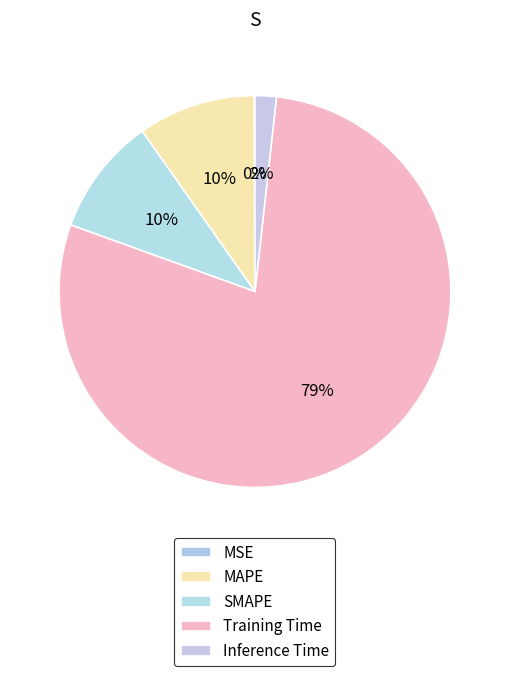

Count the number of slices in the pie.

5